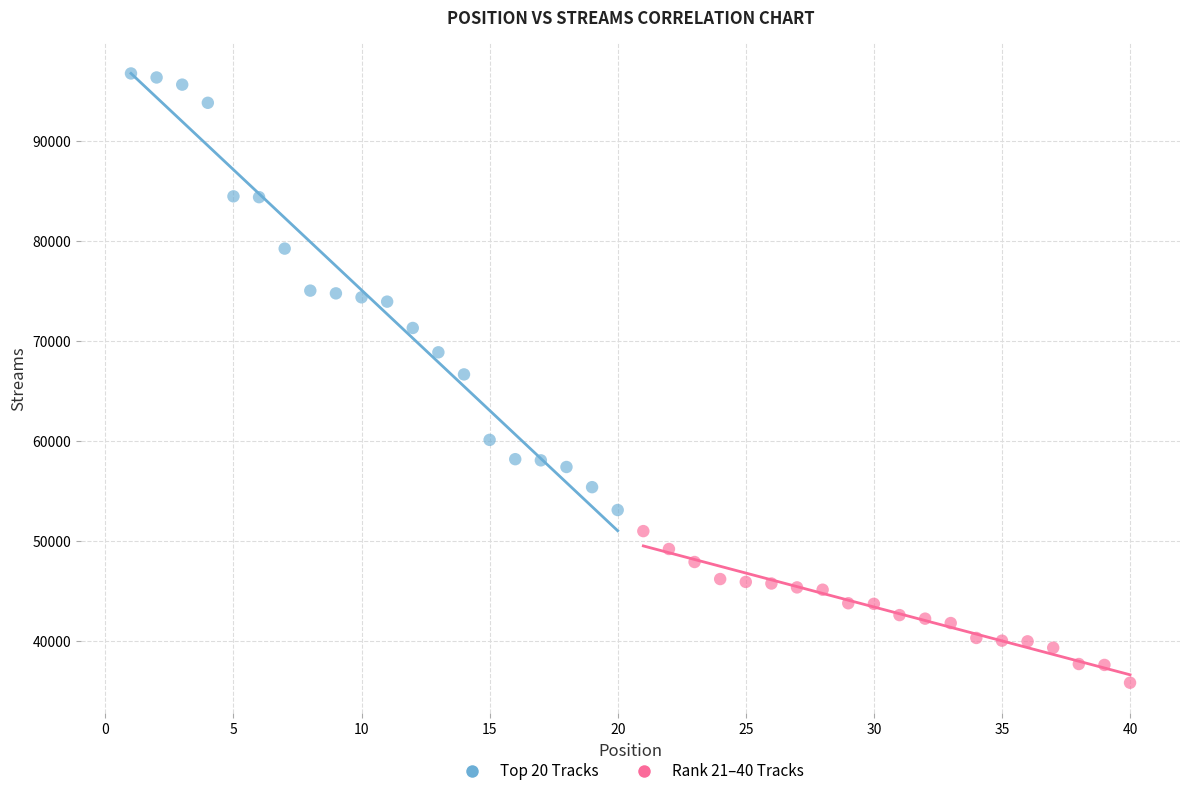

Which series contains the lowest Y value?

Rank 21–40 Tracks